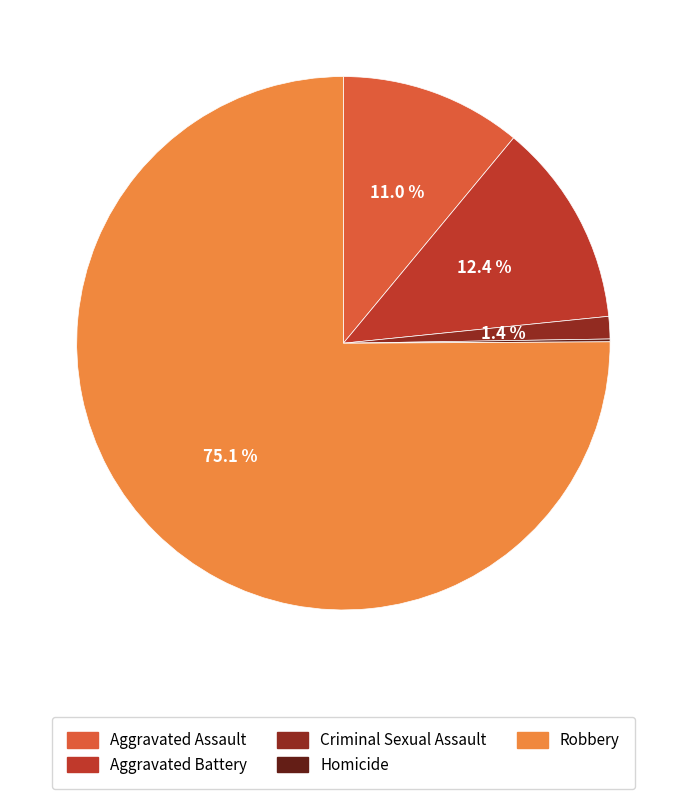

Do Criminal Sexual Assault and Robbery together represent more than half of the pie?

Yes